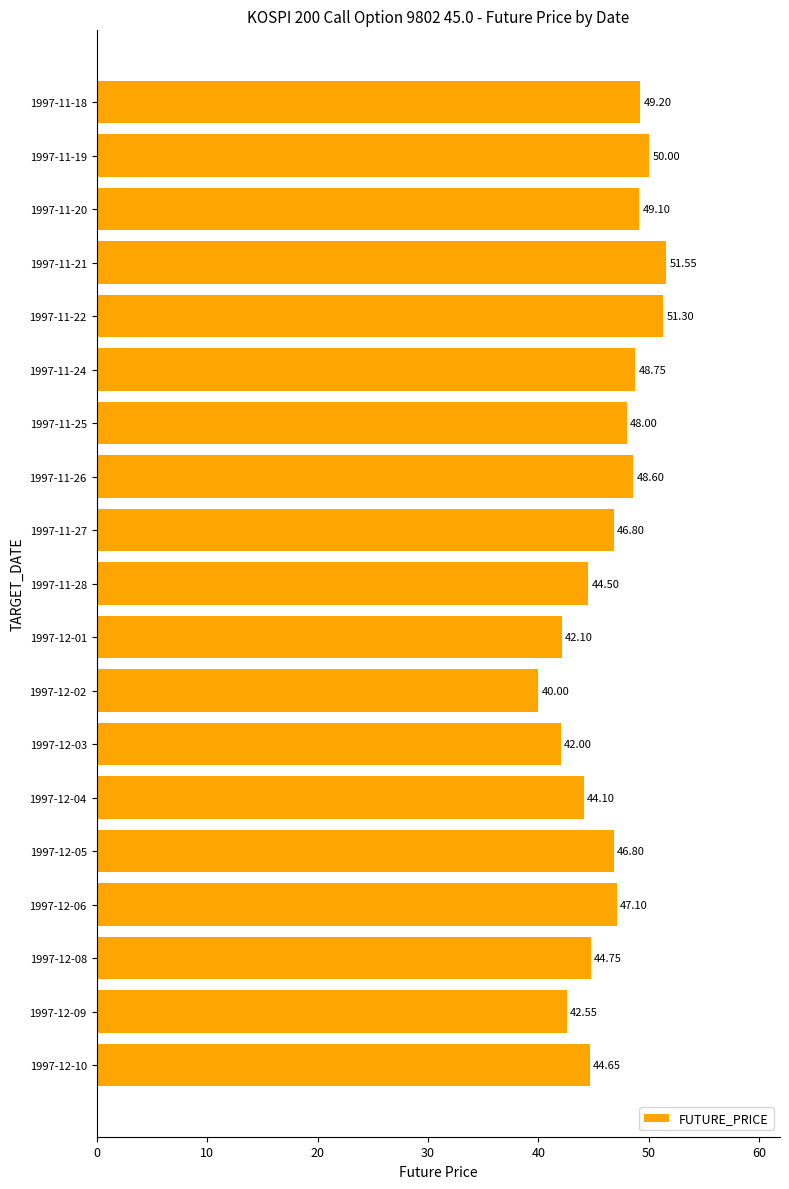

Which label corresponds to the smallest value in the chart?

1997-12-02